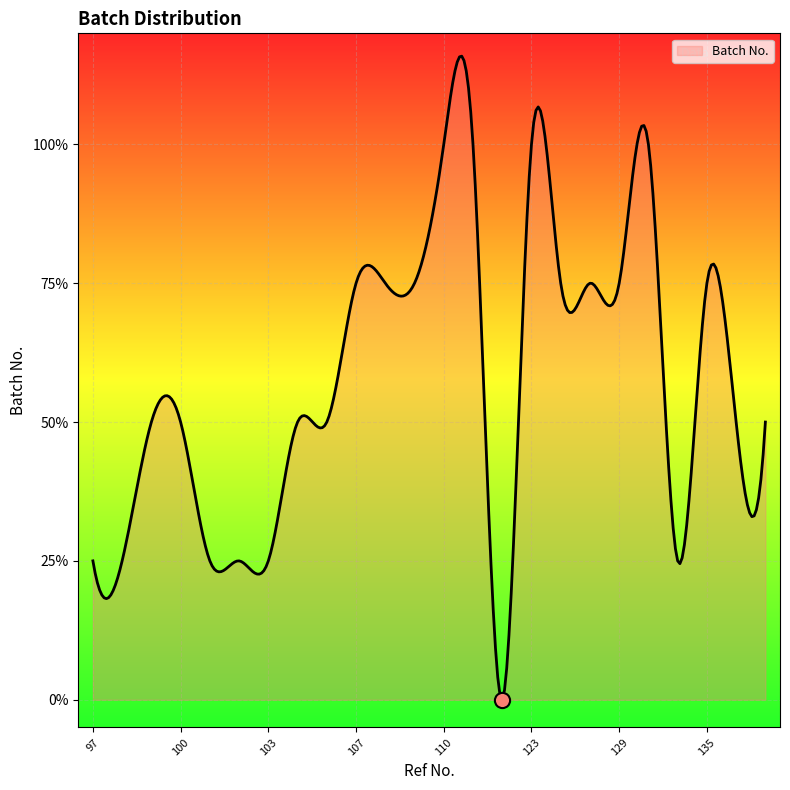

Is this an area chart (filled region under the line)?

Yes